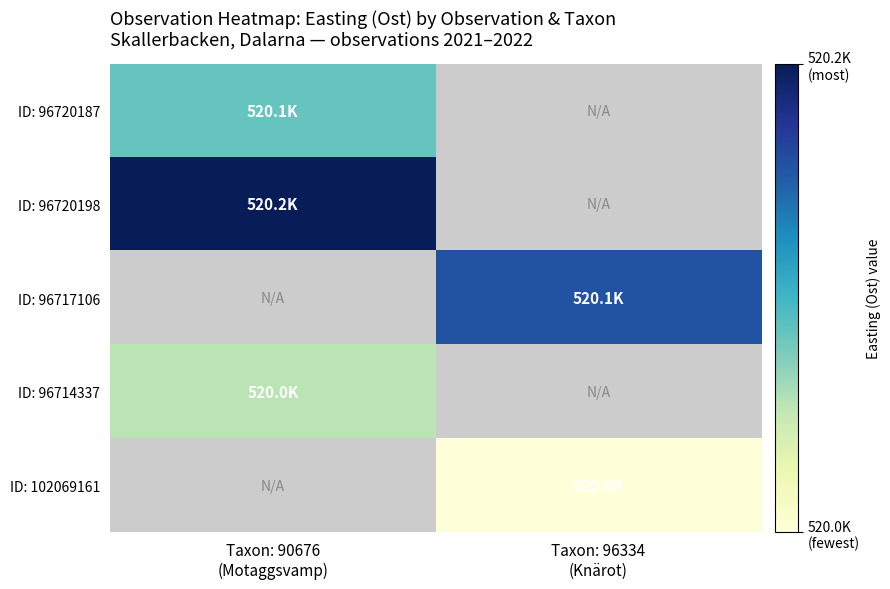

At how many categories does at least one series exceed 520123?

1